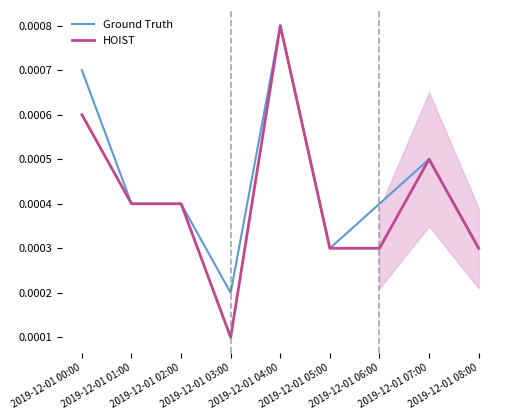

What are all the series names shown in the legend?

Ground Truth, HOIST